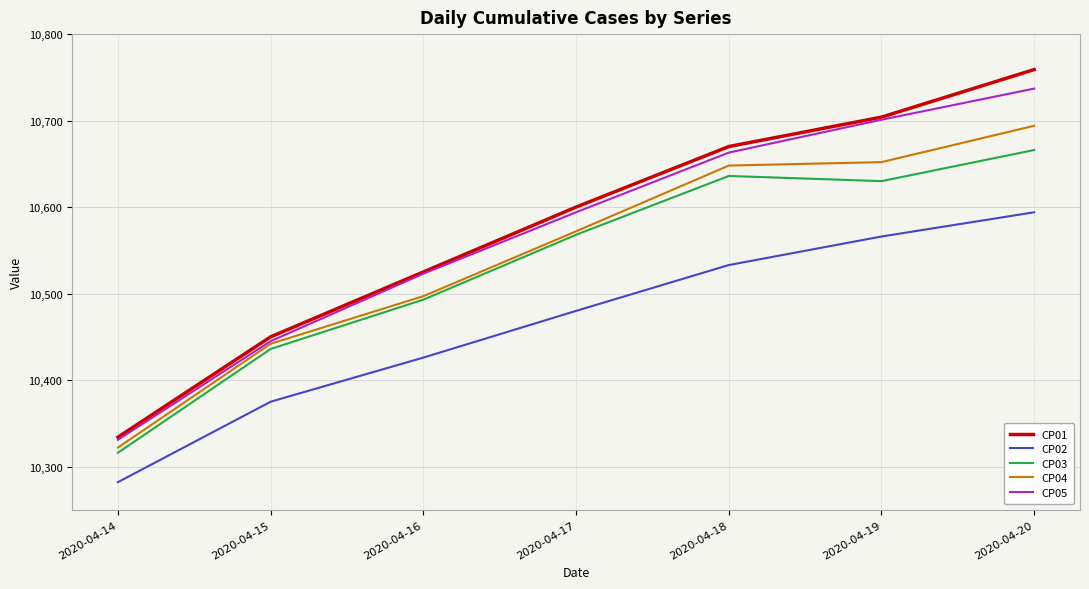

Which series has the widest spread of values?

CP01